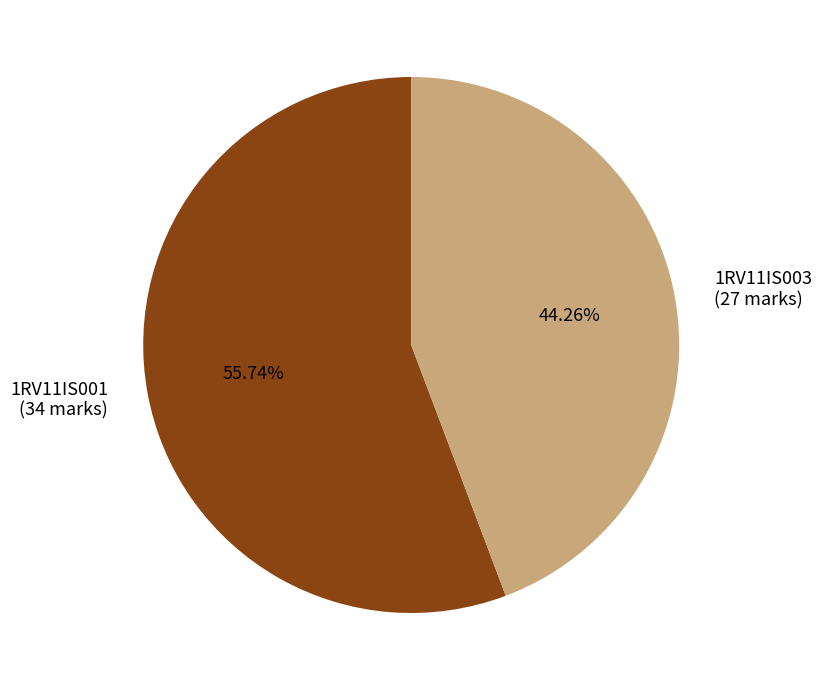

The 1RV11IS001 slice represents 70% of the pie. True or false?

False